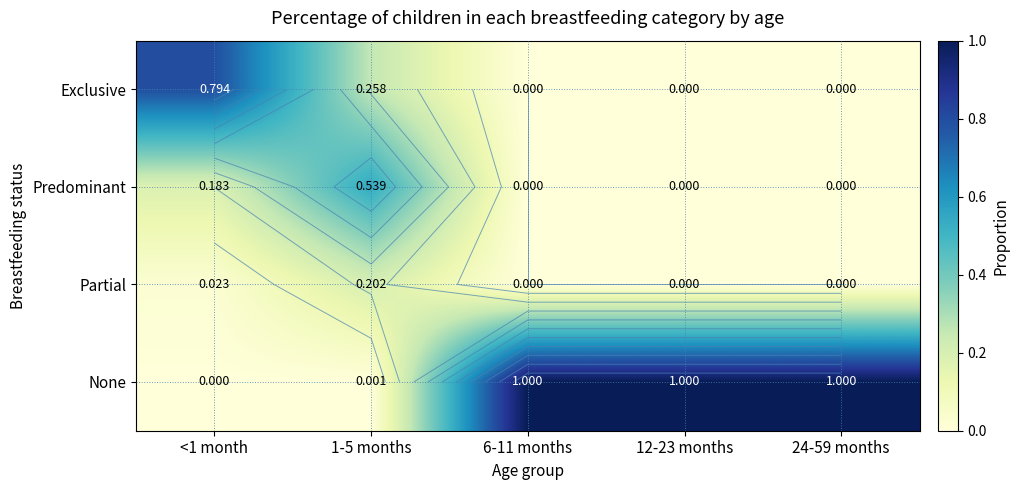

How many values in Partial are above zero?

2